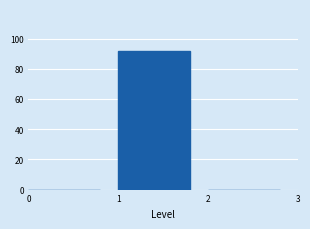

How tall is the bar that spans 1 to 2 on the x-axis? The values are not printed on the chart, so give them approximately, as read against the axis.

92